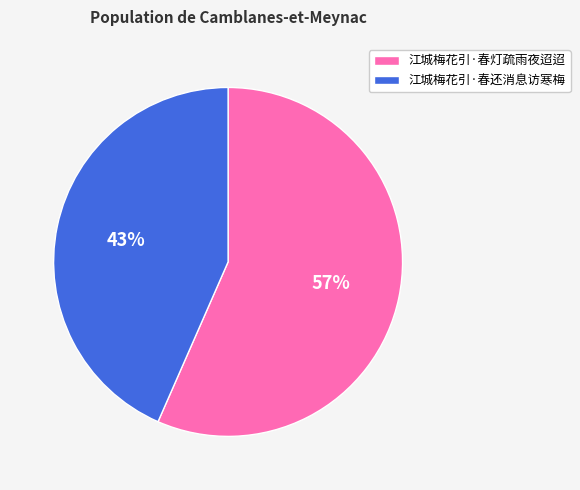

What percentage is the 江城梅花引·春灯疏雨夜迢迢 slice, to the nearest percent?

57%